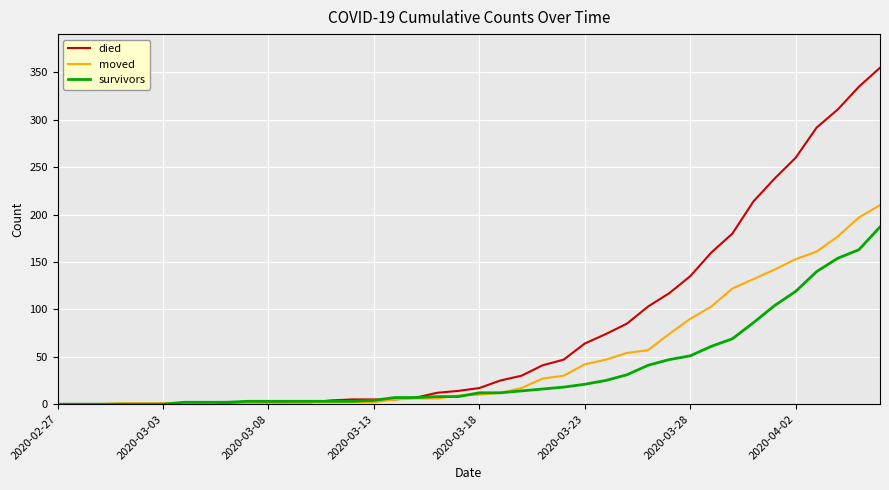

What is the greatest value displayed?

355